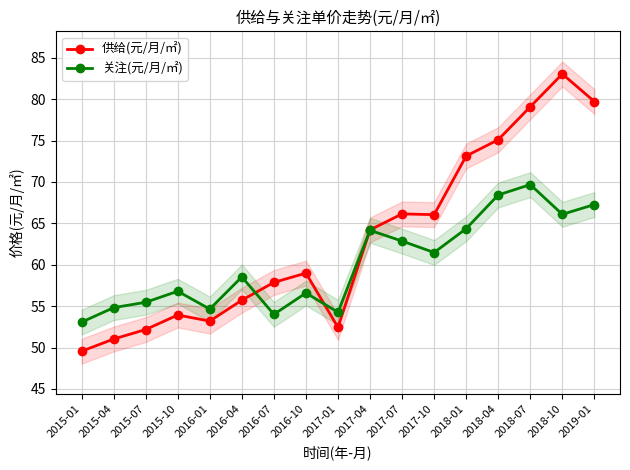

What is the difference between the maximum and second lowest values in the 供给(元/月/㎡) series?

32.0